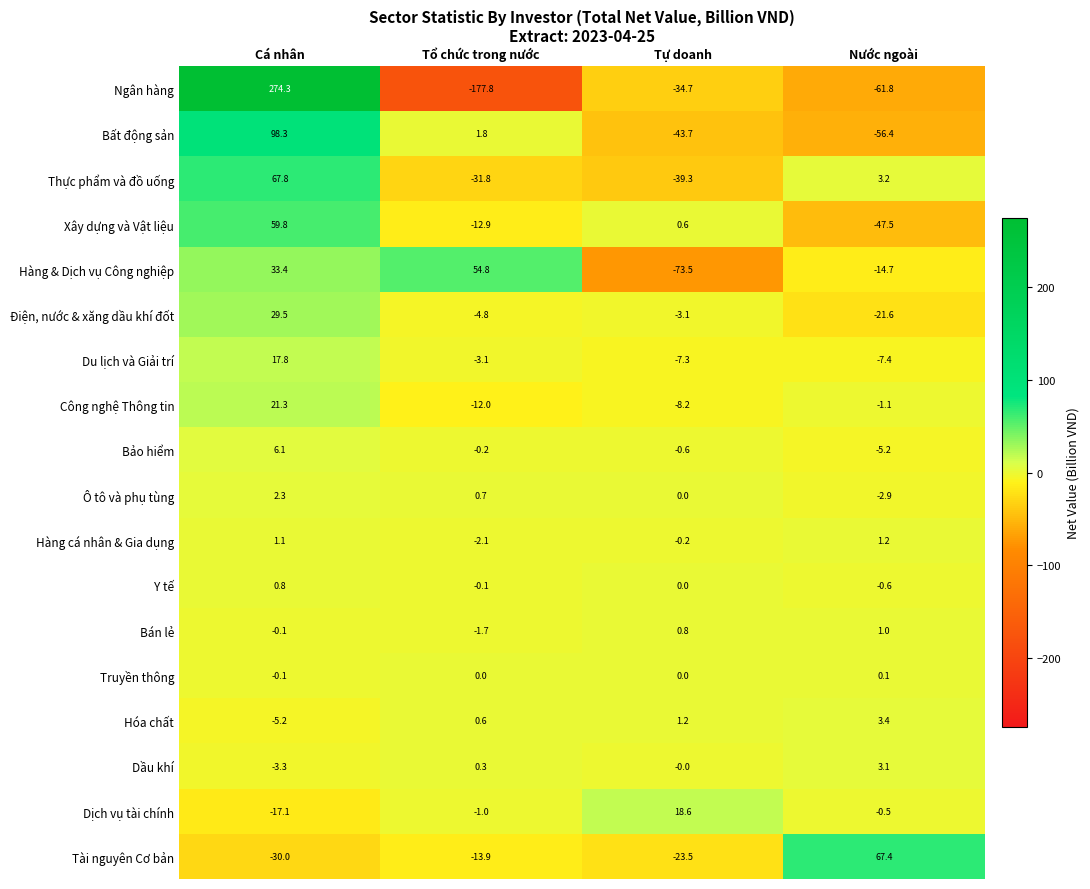

True or false: Thực phẩm và đồ uống has a value of 67.8 at Cá nhân.

True